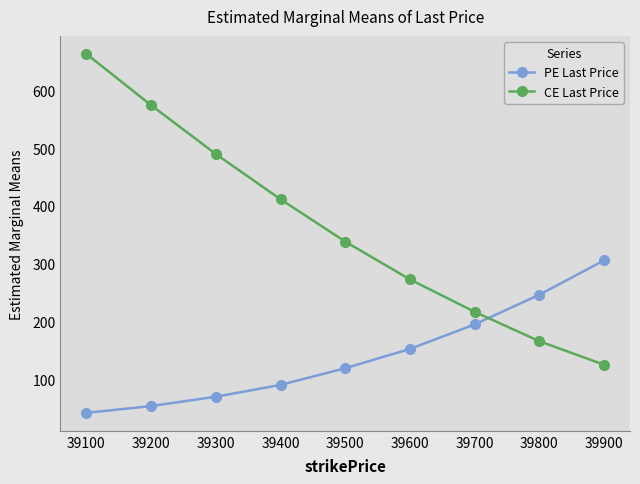

The value of PE Last Price at 39600 is 152.3. True or false?

True